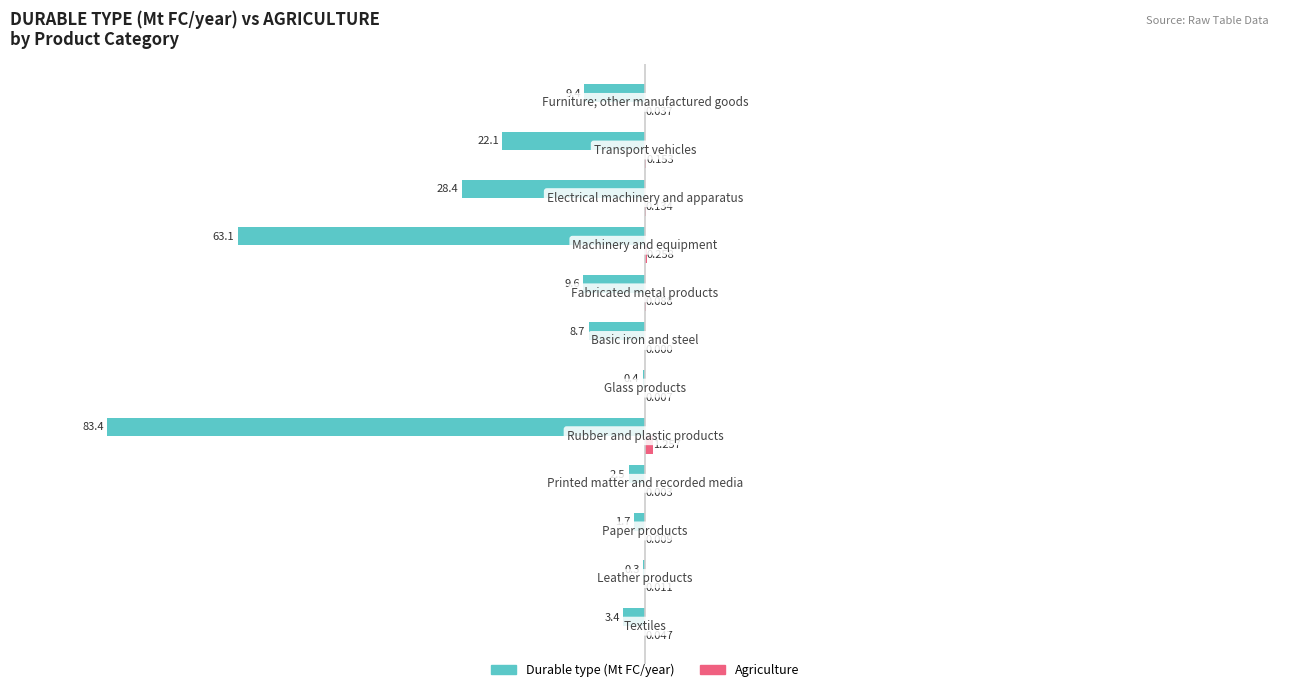

Reading left to right, list all the values displayed in this chart.

Durable type (Mt FC/year): -3.4	-0.3	-1.7	-2.5	-83.4	-0.4	-8.7	-9.6	-63.1	-28.4	-22.1	-9.4
Agriculture: 0.0	0.0	0.0	0.0	1.3	0.0	0.0	0.1	0.3	0.1	0.2	0.0